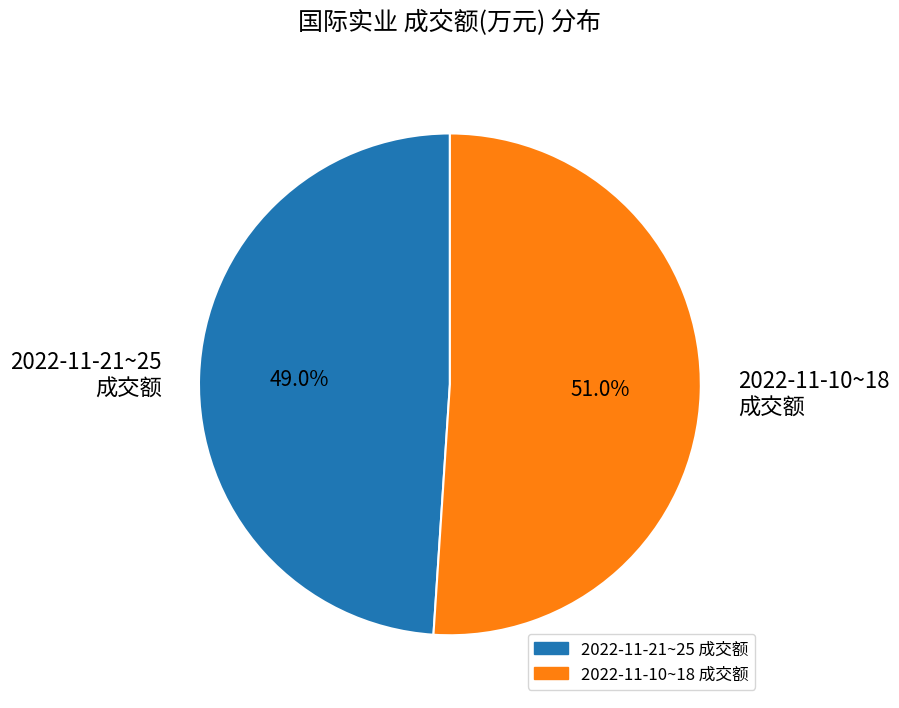

What is the smallest slice in the pie chart?

2022-11-21~25 成交额